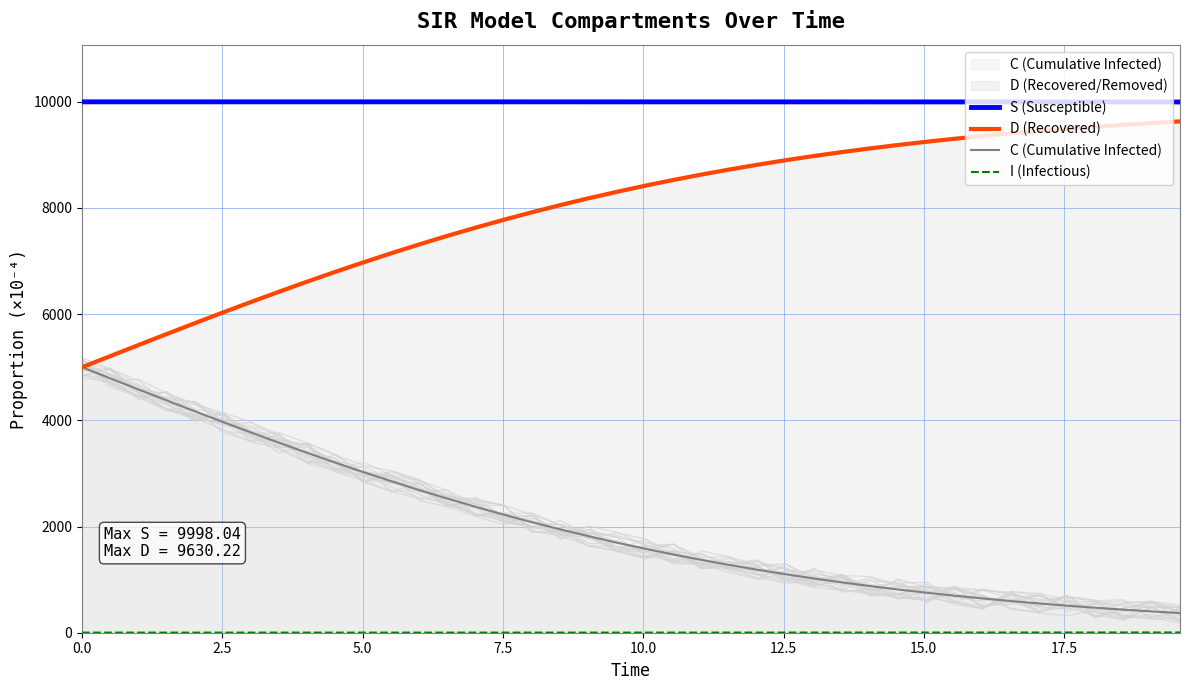

What is the lowest value of the D (Recovered) series?

5000.0